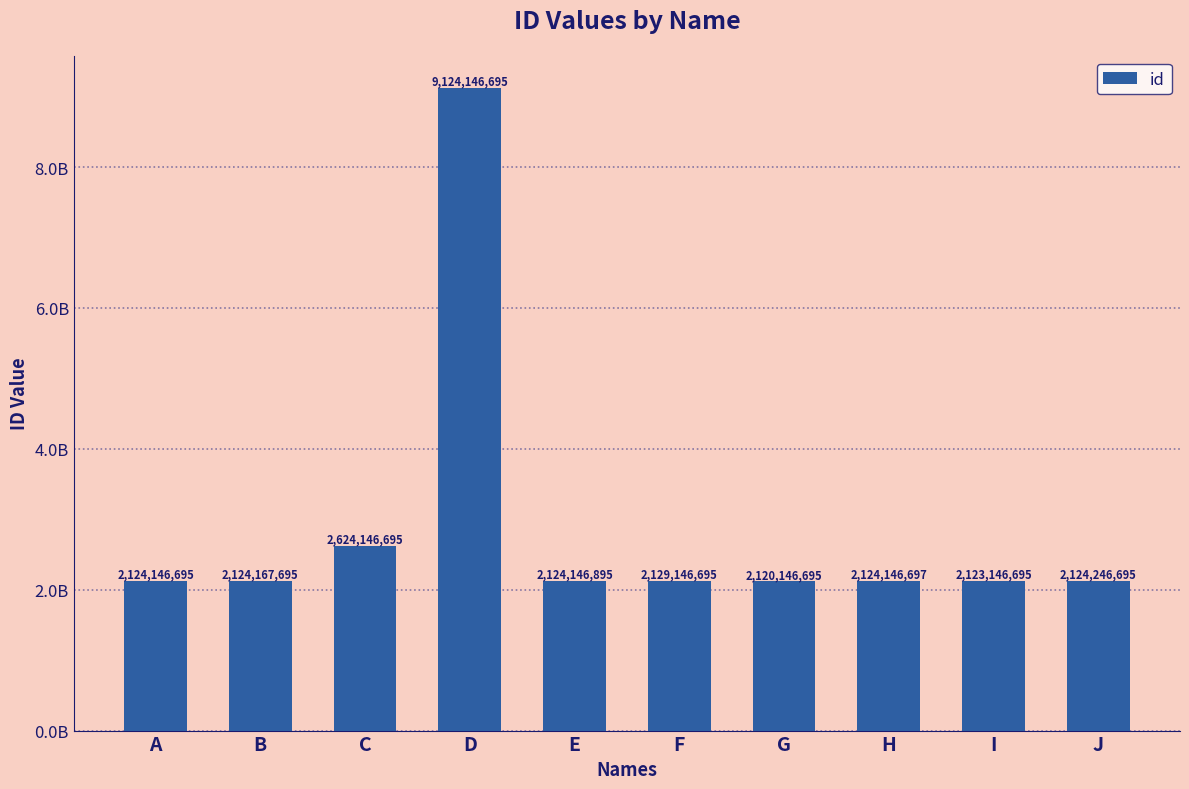

What is the value of the 8th bar from the left?

2124146697